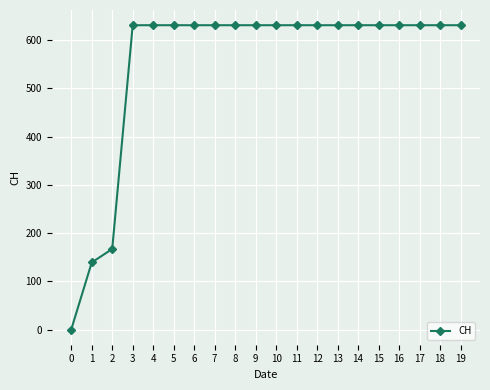

The value at 13 is 1058. True or false?

False